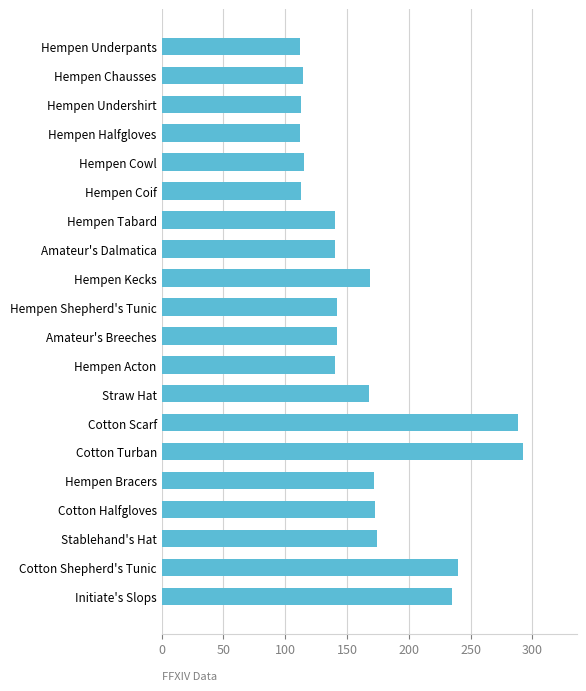

Which has a higher value, Amateur's Dalmatica or Hempen Coif?

Amateur's Dalmatica